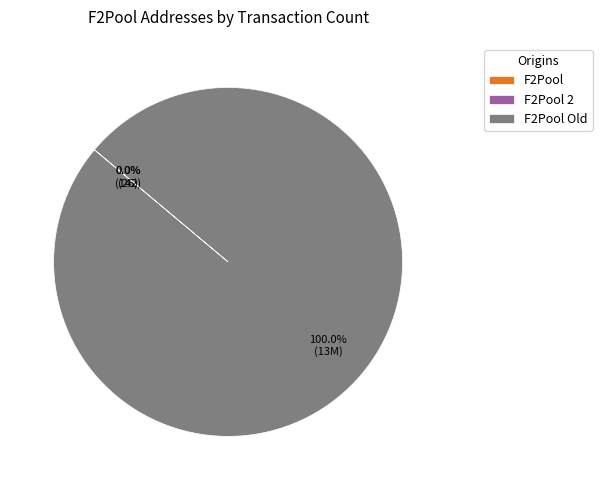

Is there a majority slice in this chart?

Yes